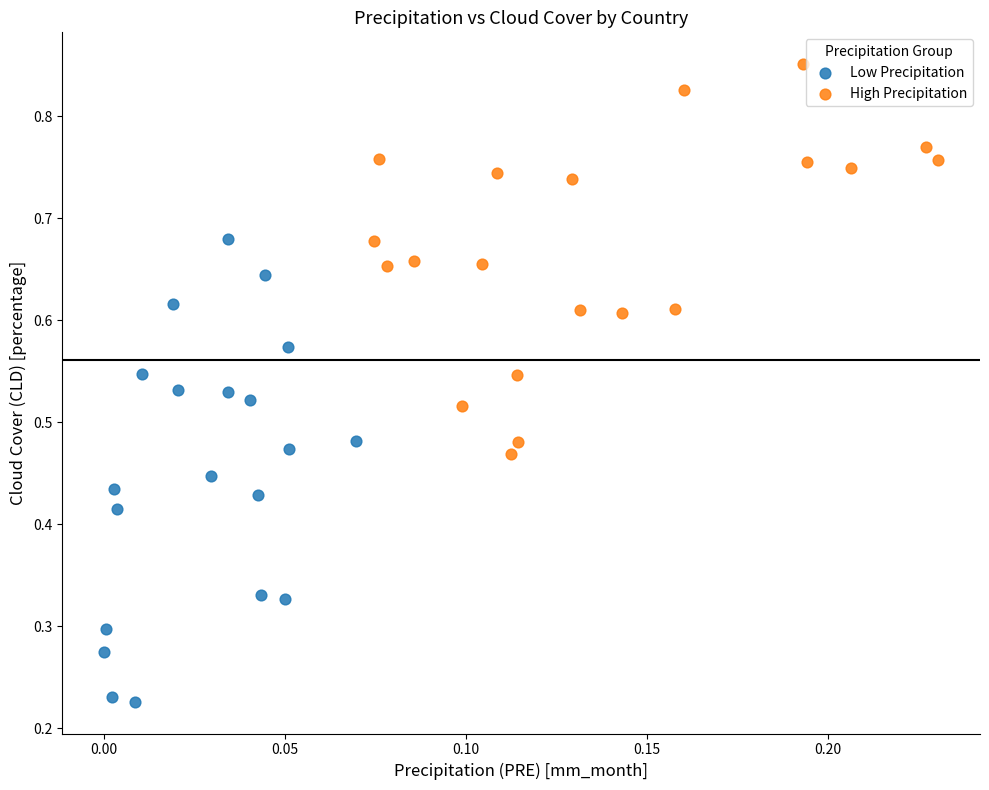

Which series has the largest Y range (max minus min)?

Low Precipitation